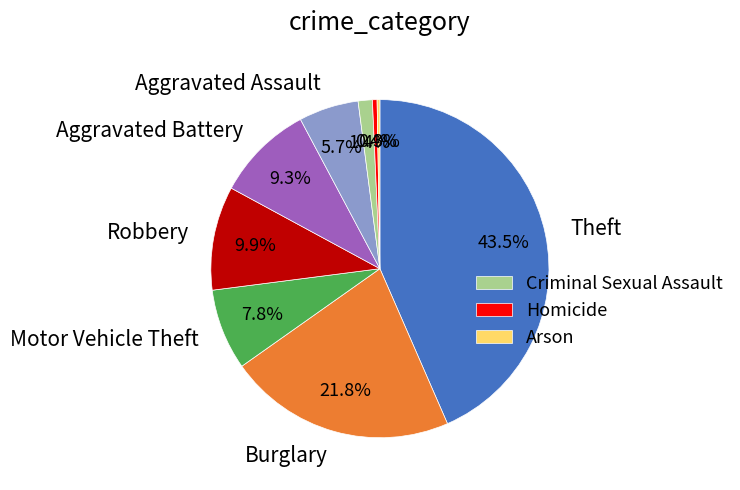

Is there a majority slice in this chart?

No